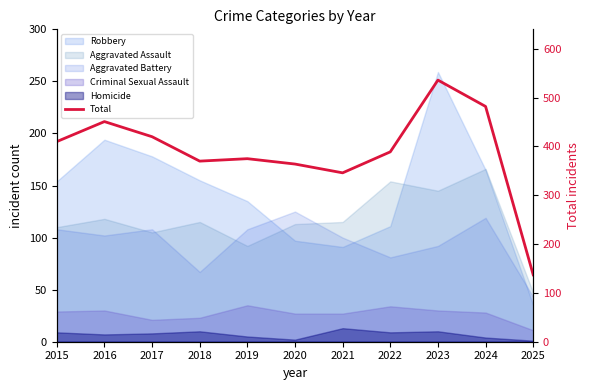

List the labels in order of value, smallest first.

2025, 2021, 2020, 2018, 2019, 2022, 2015, 2017, 2016, 2024, 2023